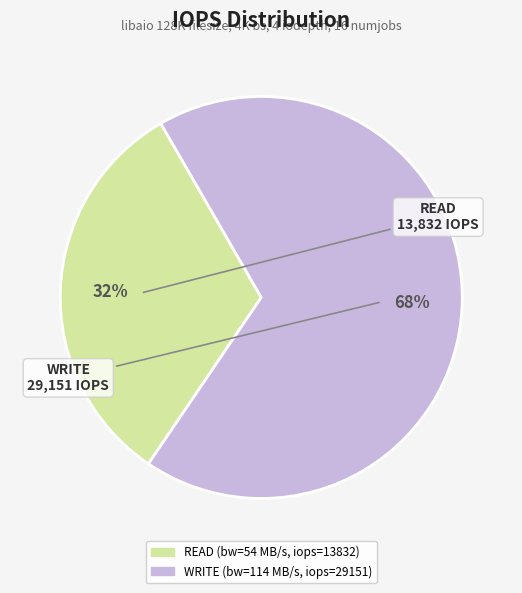

To the nearest percent, what is the average slice percentage?

50%